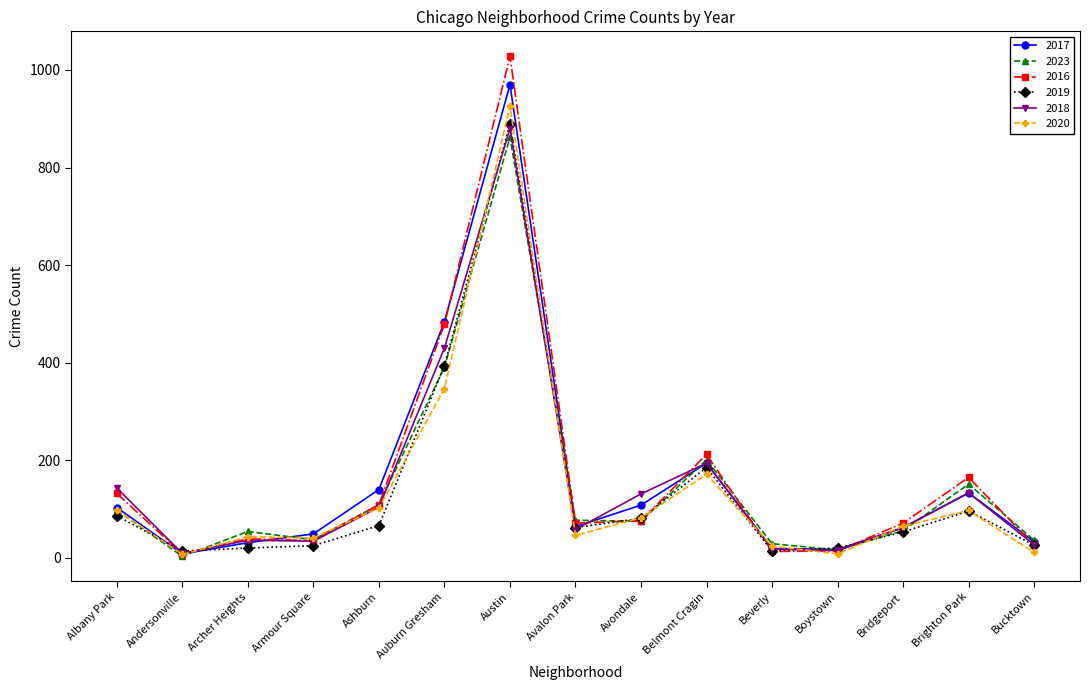

Is the value of 2019 at Auburn Gresham greater than the value of 2016 at Beverly?

Yes